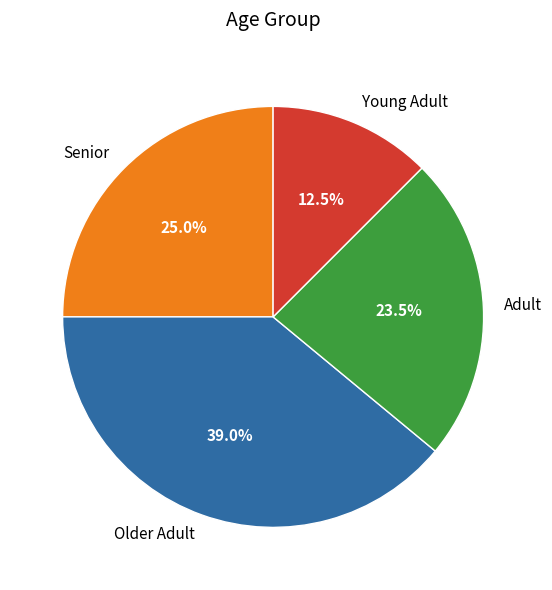

To the nearest percent, what is the difference between the largest and smallest slice percentages?

26%